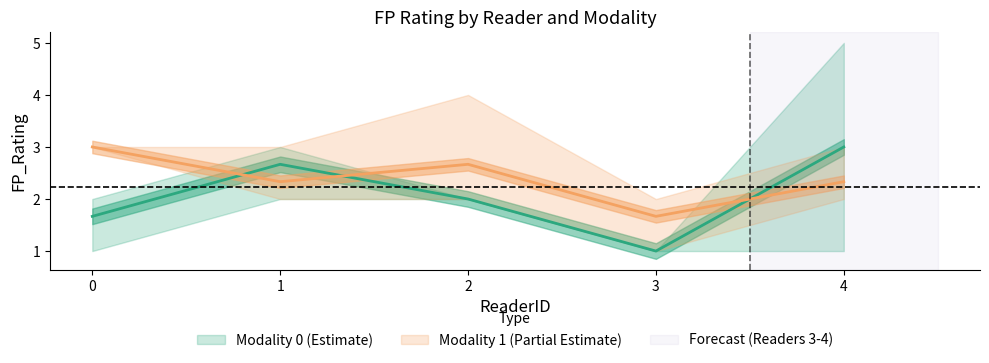

Is the value of Modality_1_mean at 1 greater than the value of Modality_0_mean at 2?

Yes